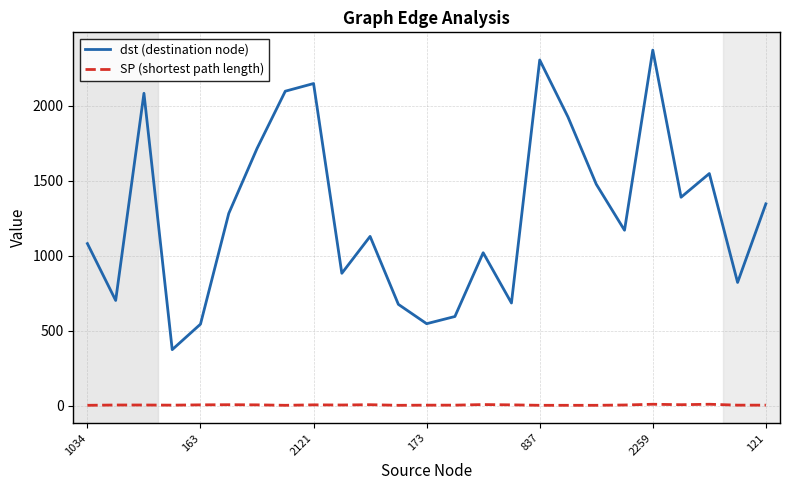

Which series has the largest total across all categories?

dst (destination node)